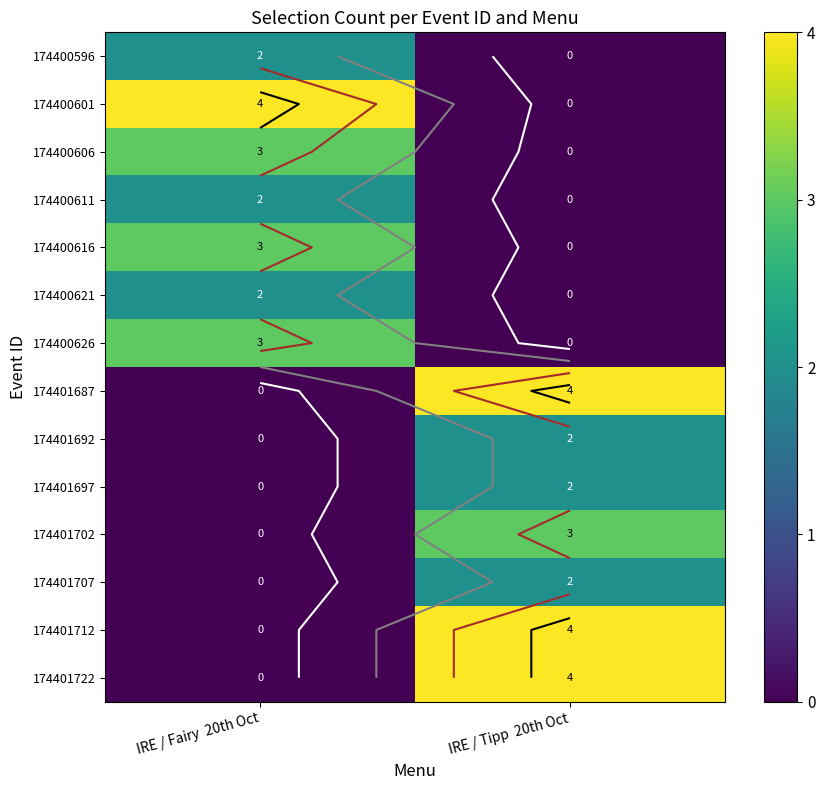

Which category has the lowest value in the 174401722 series?

IRE / Fairy 20th Oct